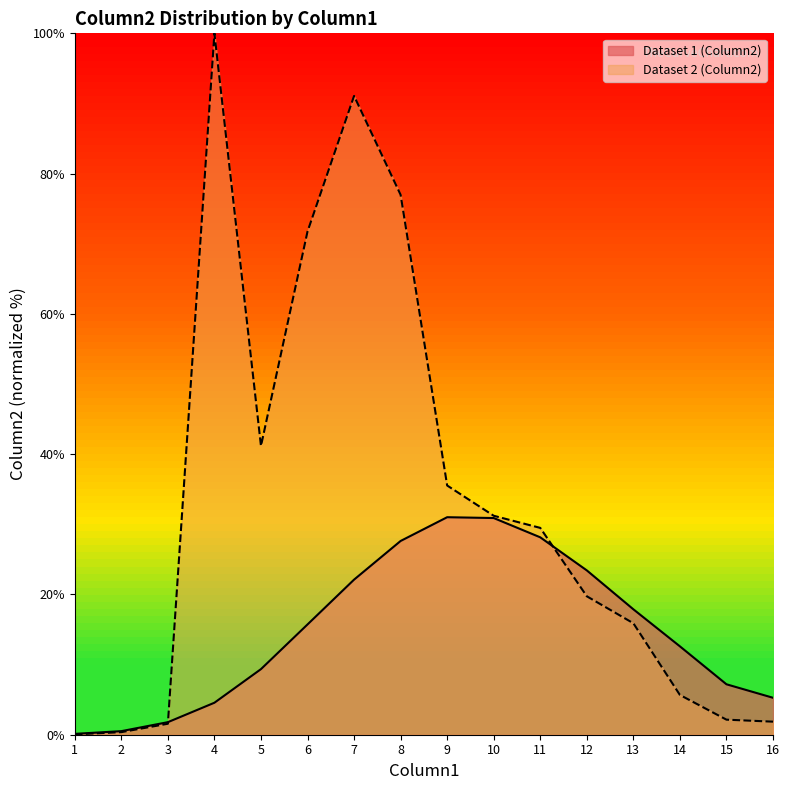

Does the chart display data point markers on the line(s)?

No